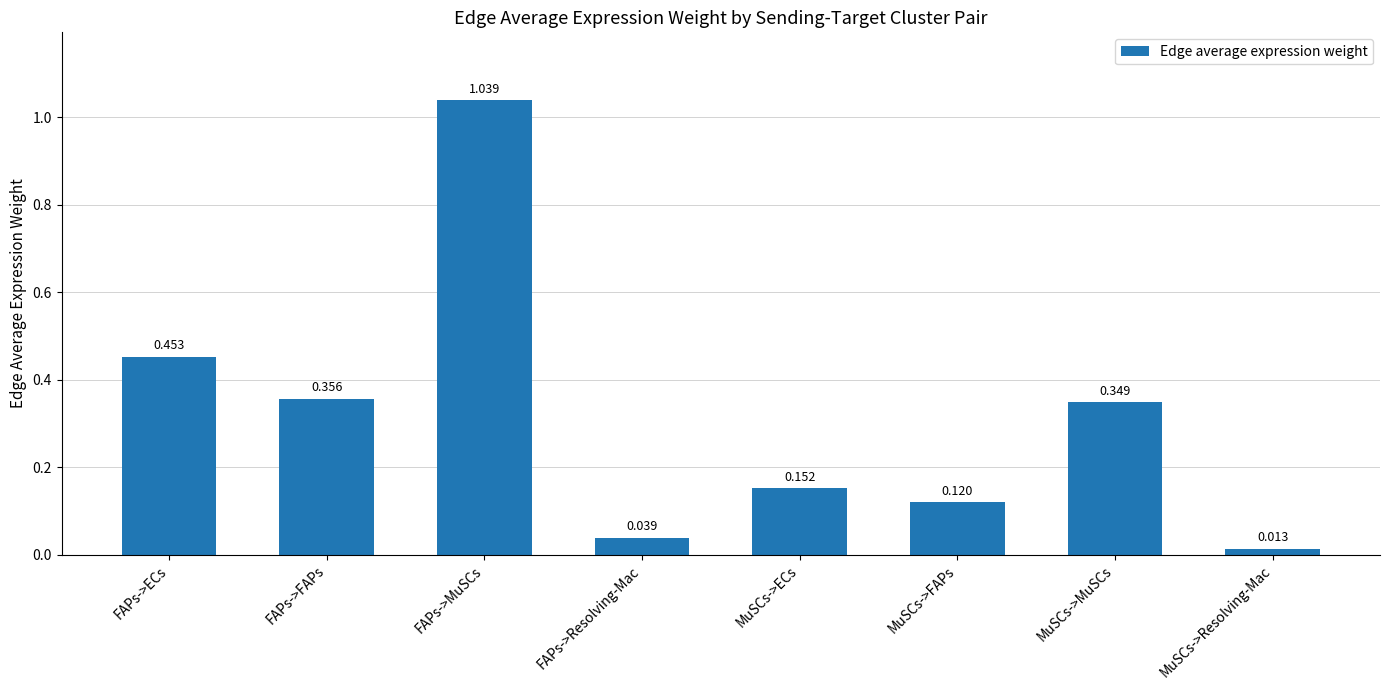

Which label corresponds to the smallest value in the chart?

MuSCs->Resolving-Mac